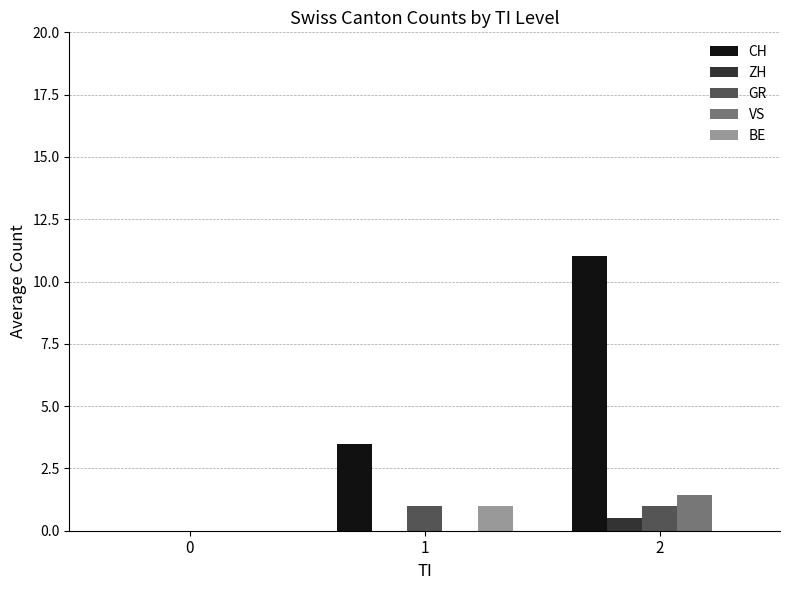

Is it true that ZH equals 0.0 at 1?

True